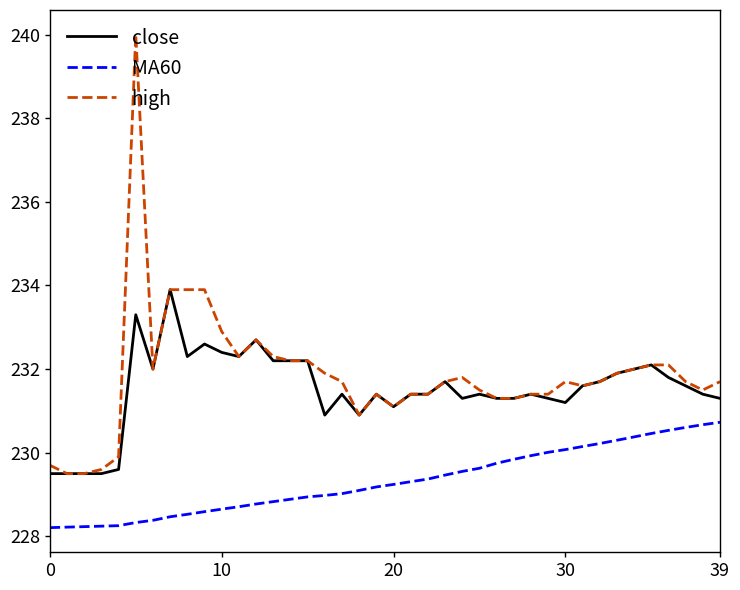

Rank the series by their maximum value, from highest to lowest.

high, close, MA60